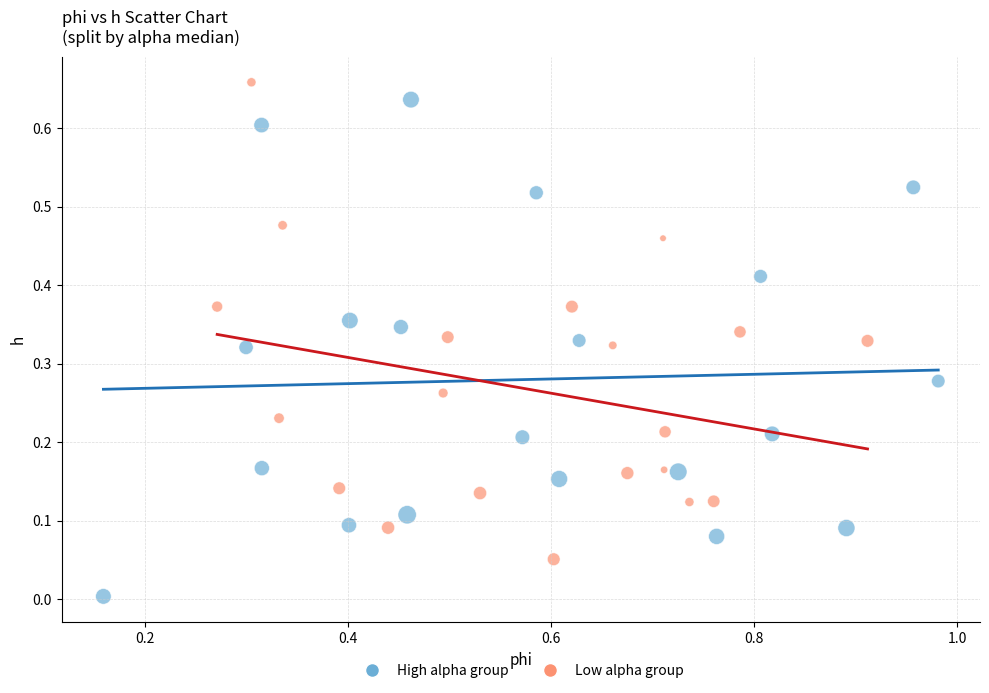

Which series reaches the minimum Y coordinate?

High alpha group